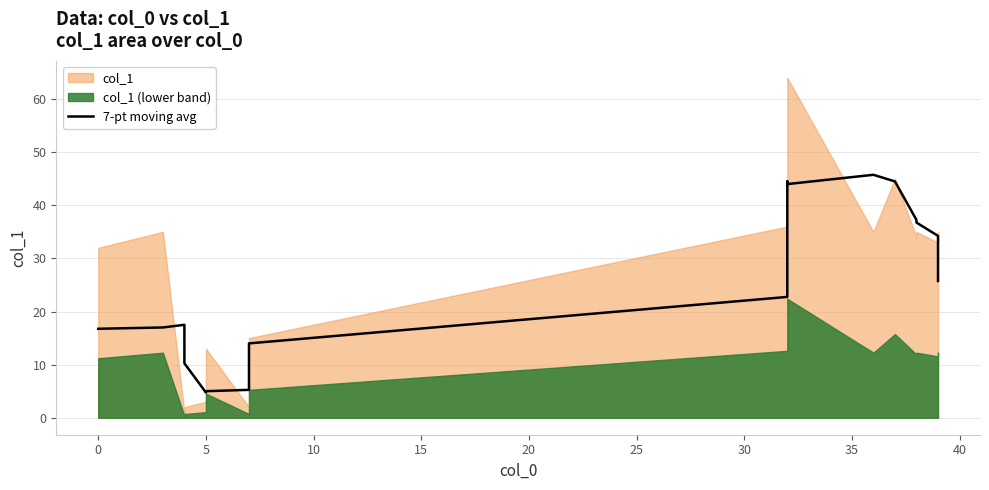

How many data points are less than 25?

10